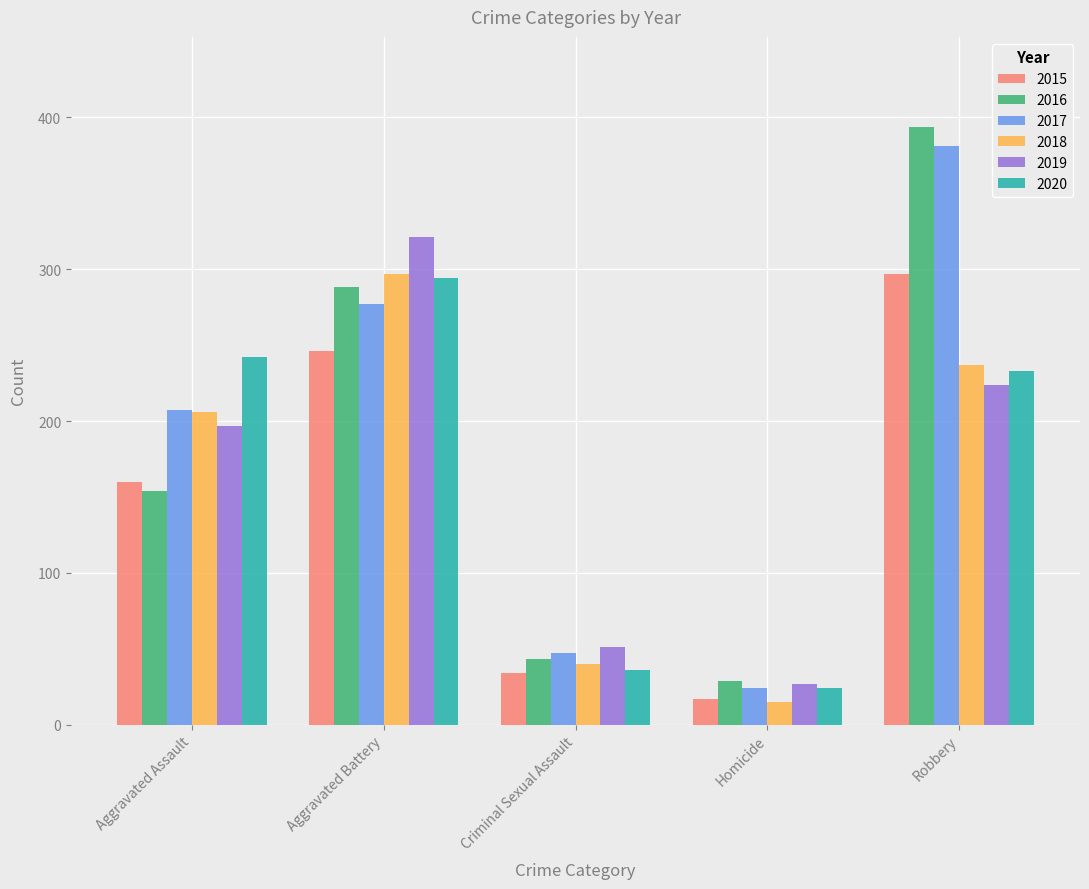

What is the difference between the highest and lowest values at Aggravated Battery?

75